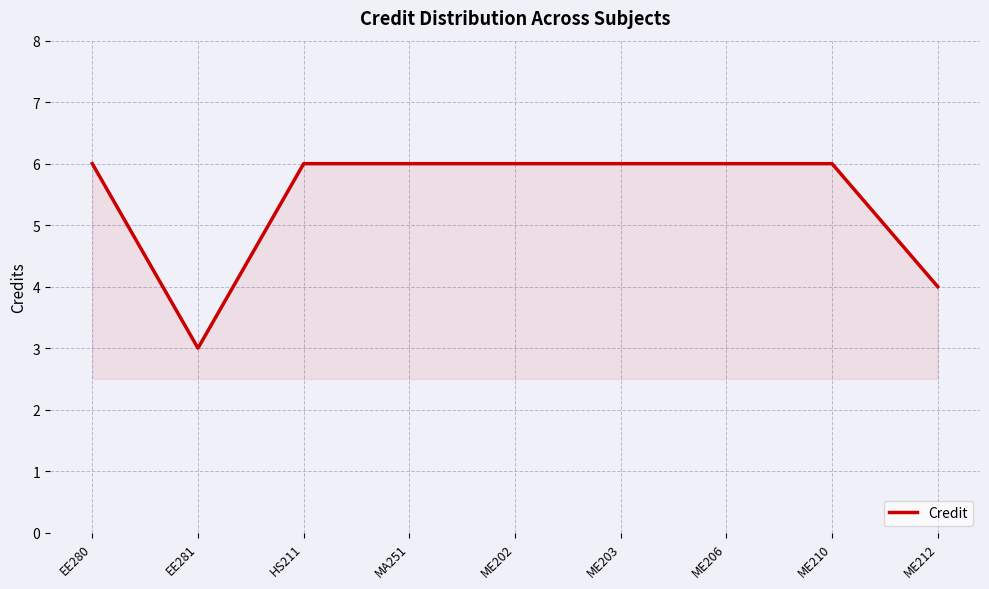

What is the average value?

5